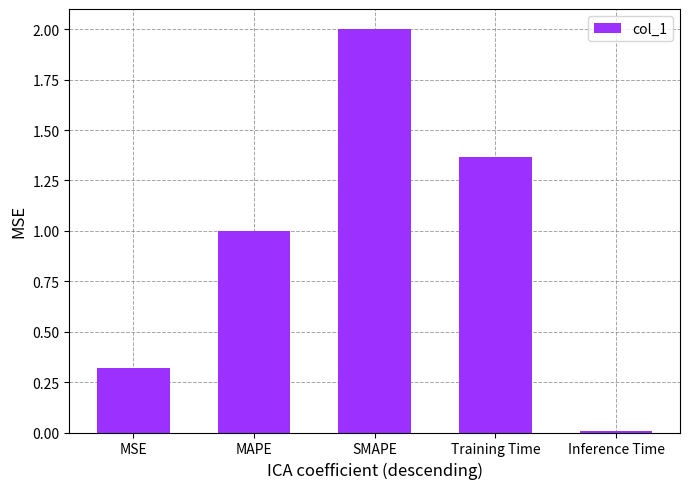

How many categories are shown in the chart?

5